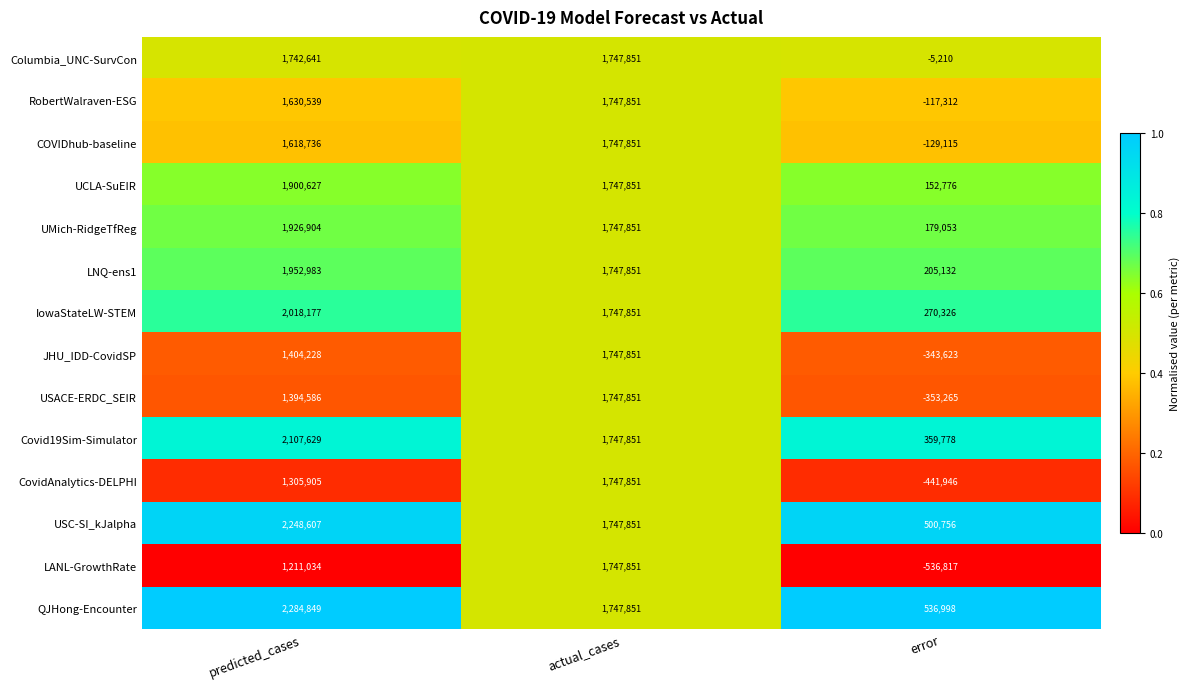

Rank the categories by IowaStateLW-STEM value from lowest to highest.

error, actual_cases, predicted_cases